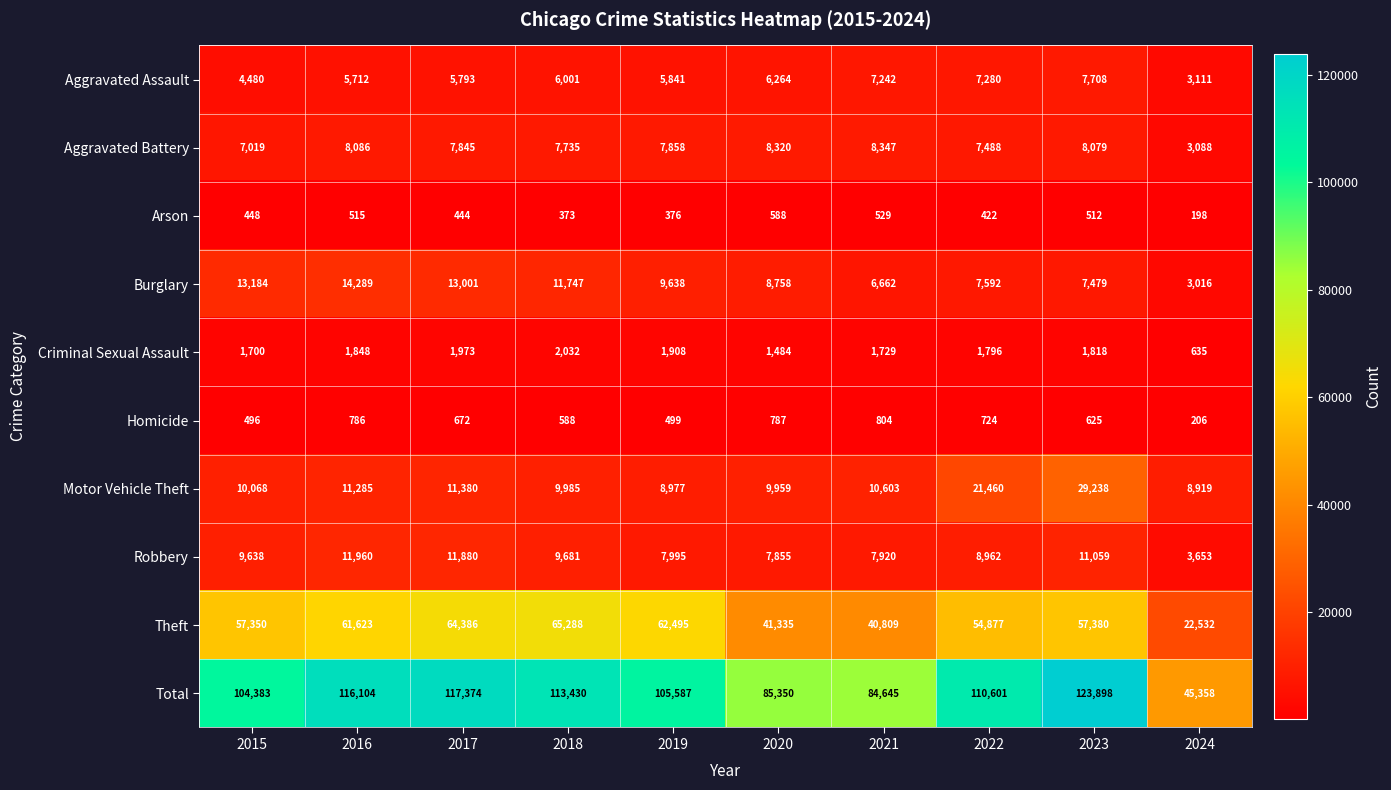

What is the difference between the second highest and minimum values in the Burglary series?

10168